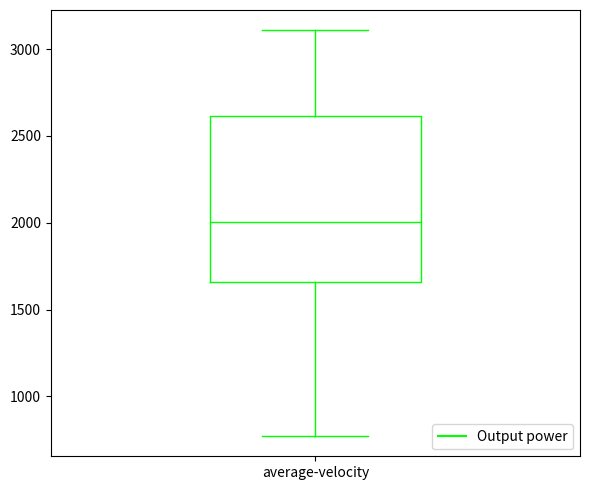

Transcribe this box plot: give where the median line is, the range the box spans, and where the two whiskers end, as read against the y-axis. The values are not printed on the chart, so give them approximately, as read against the axis.

median 2000, box 1650 to 2600, whiskers 750 to 3100